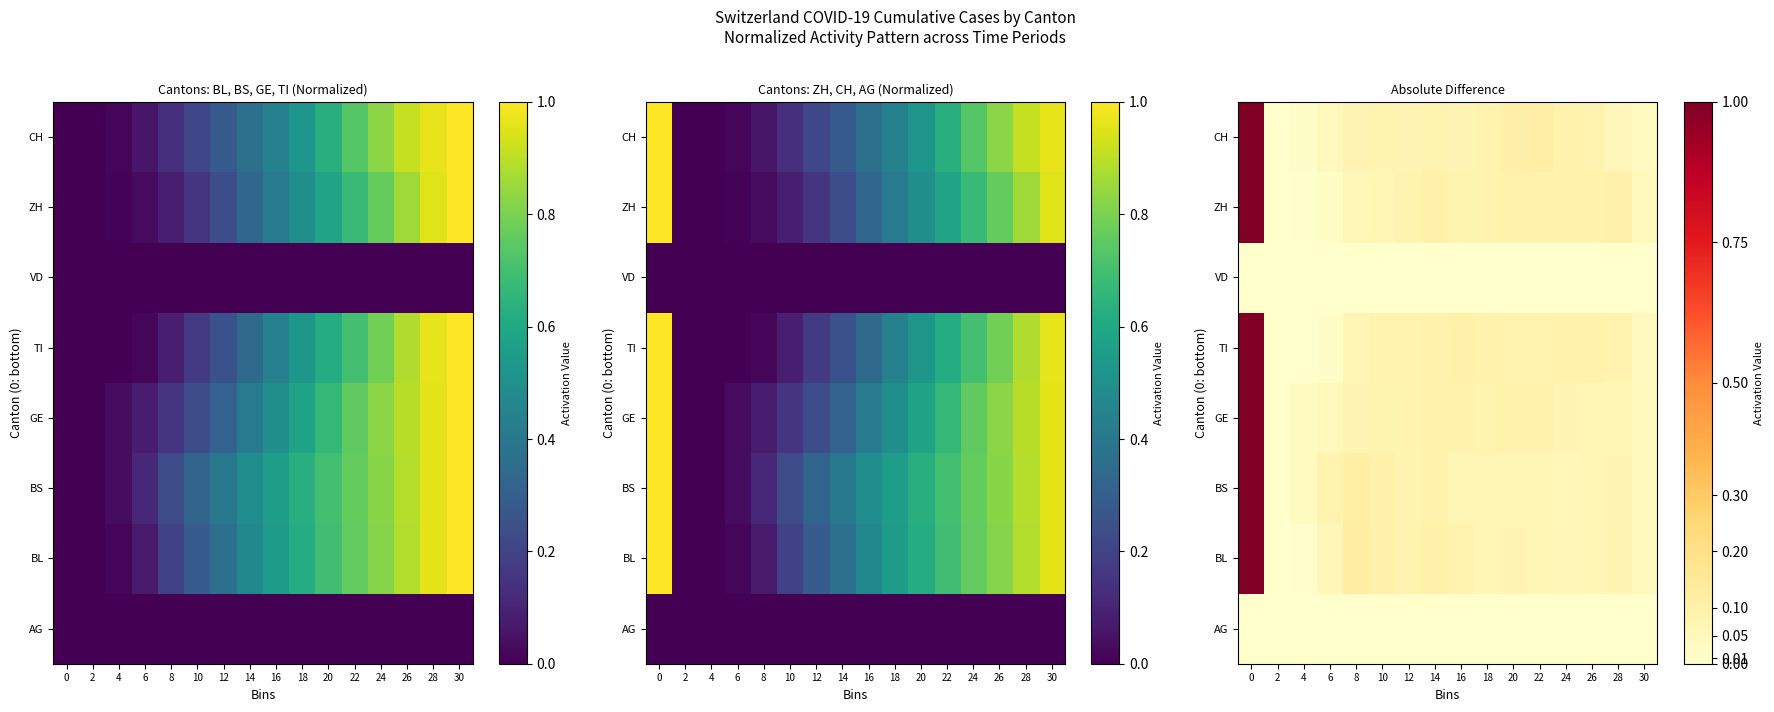

Is it true that CH equals 0.0 at 26?

False